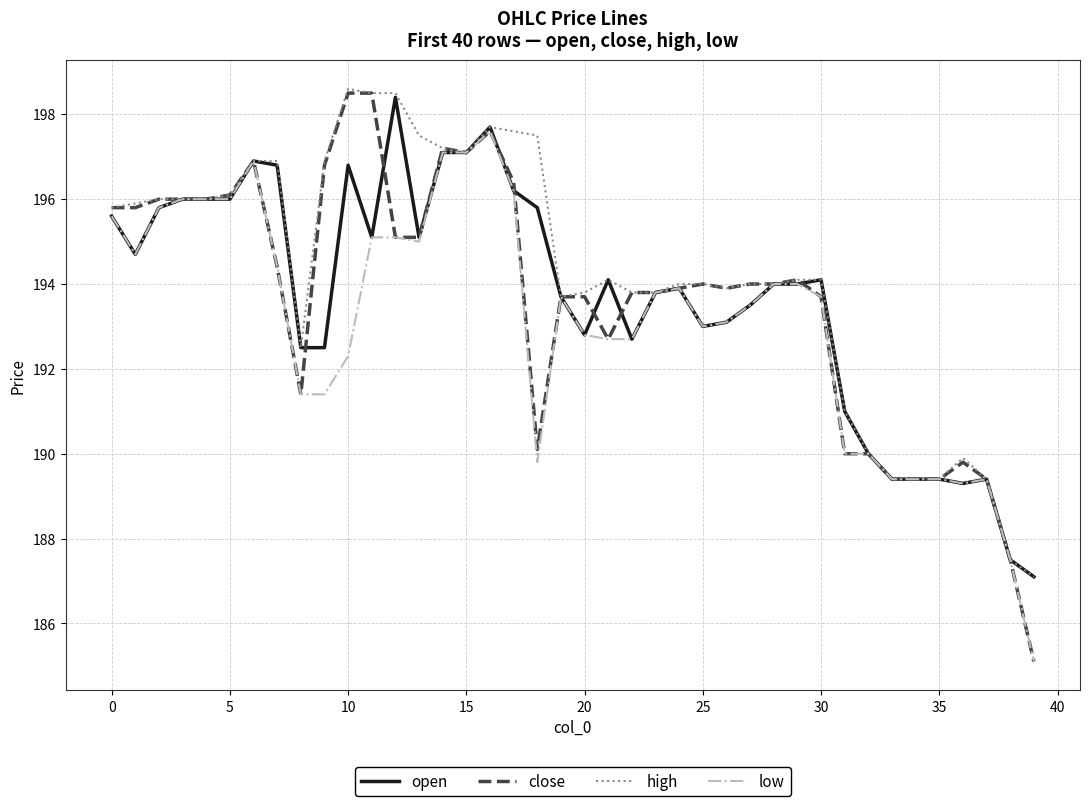

Which series has the largest total across all categories?

high